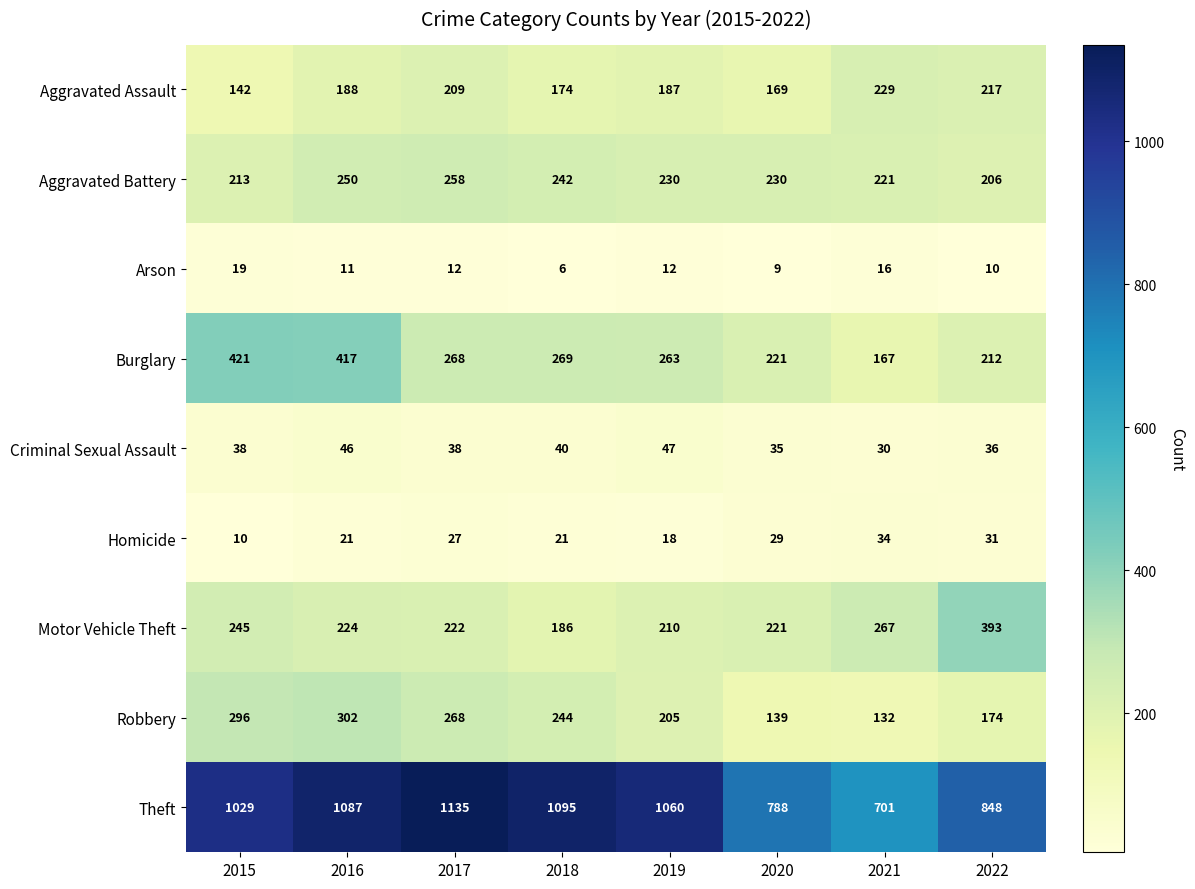

Count the number of categories in the chart.

8